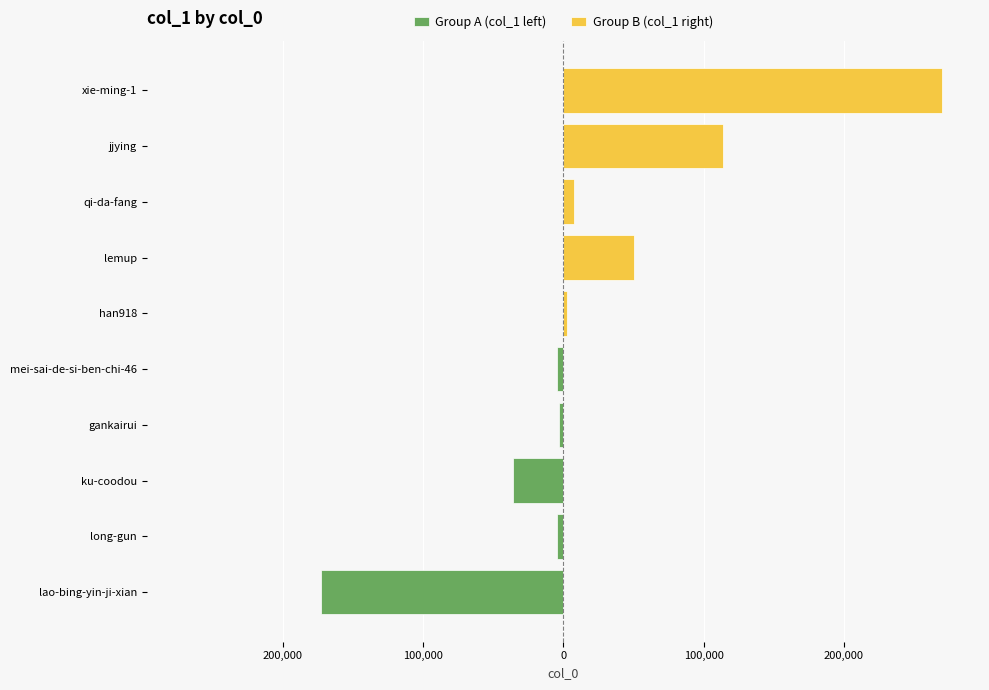

Is it true that Group A (col_1 left) equals -6579 at long-gun?

False